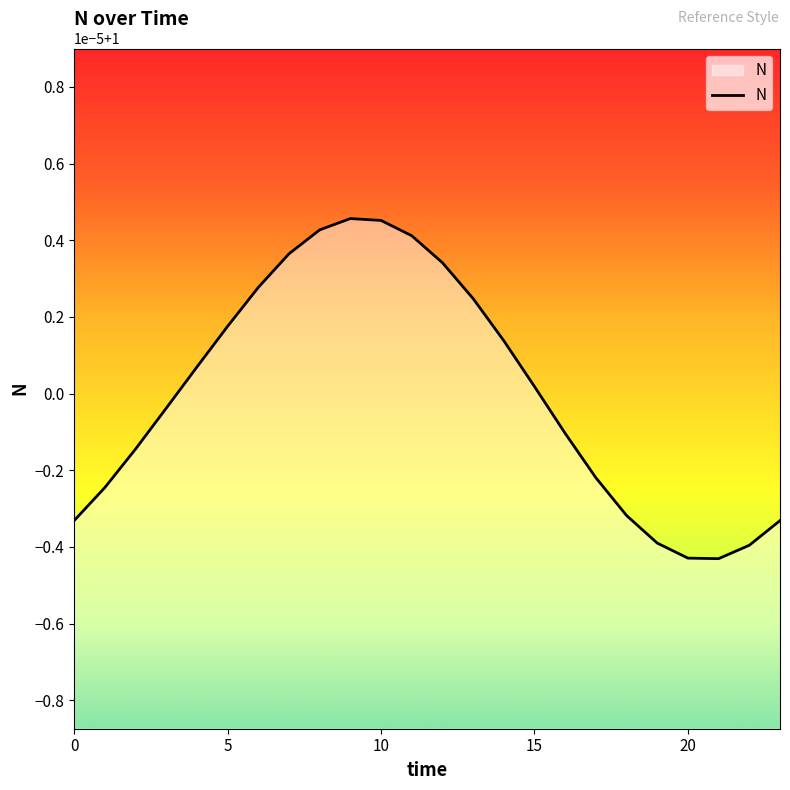

How many points are higher than both their immediate neighbors (excluding endpoints)?

1